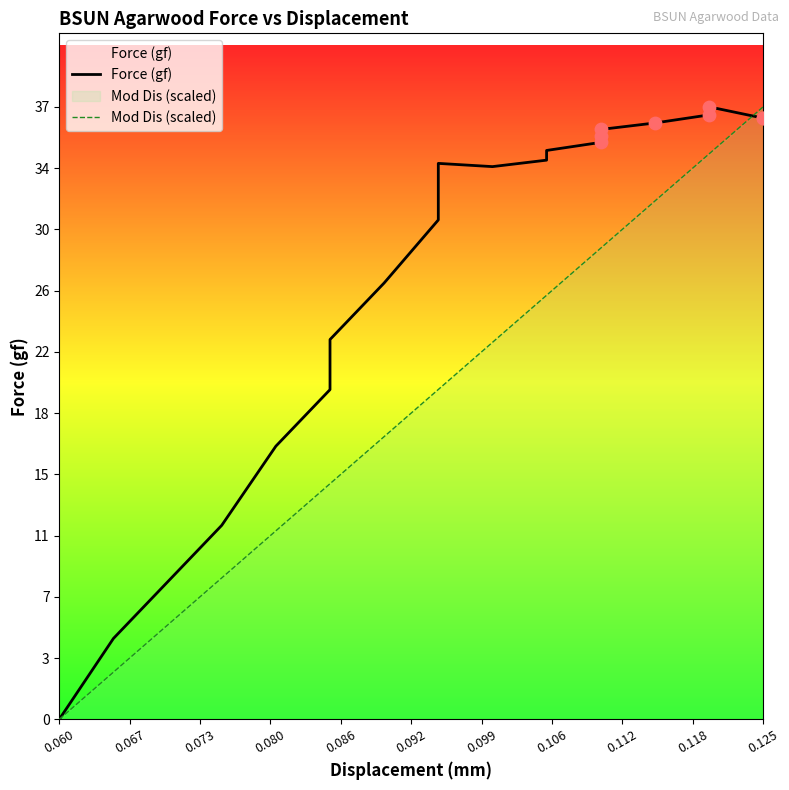

What are all the series names shown in the legend?

Force (gf), Mod Dis (scaled)